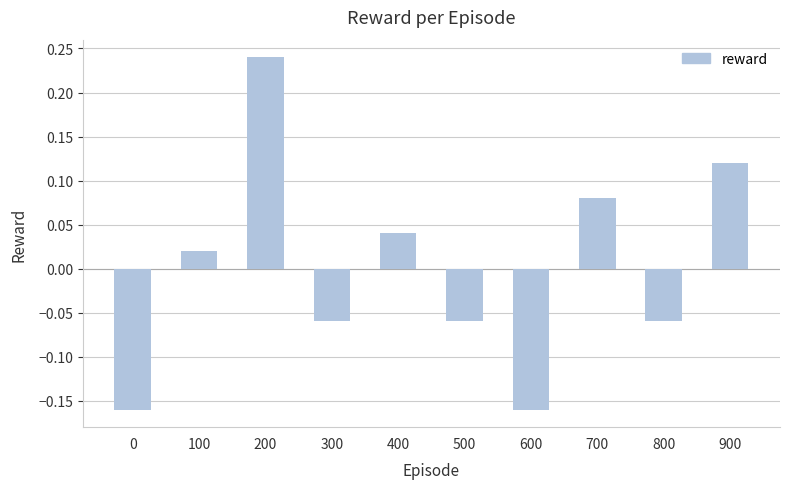

True or false: the data shows 0.3 at 200.

False